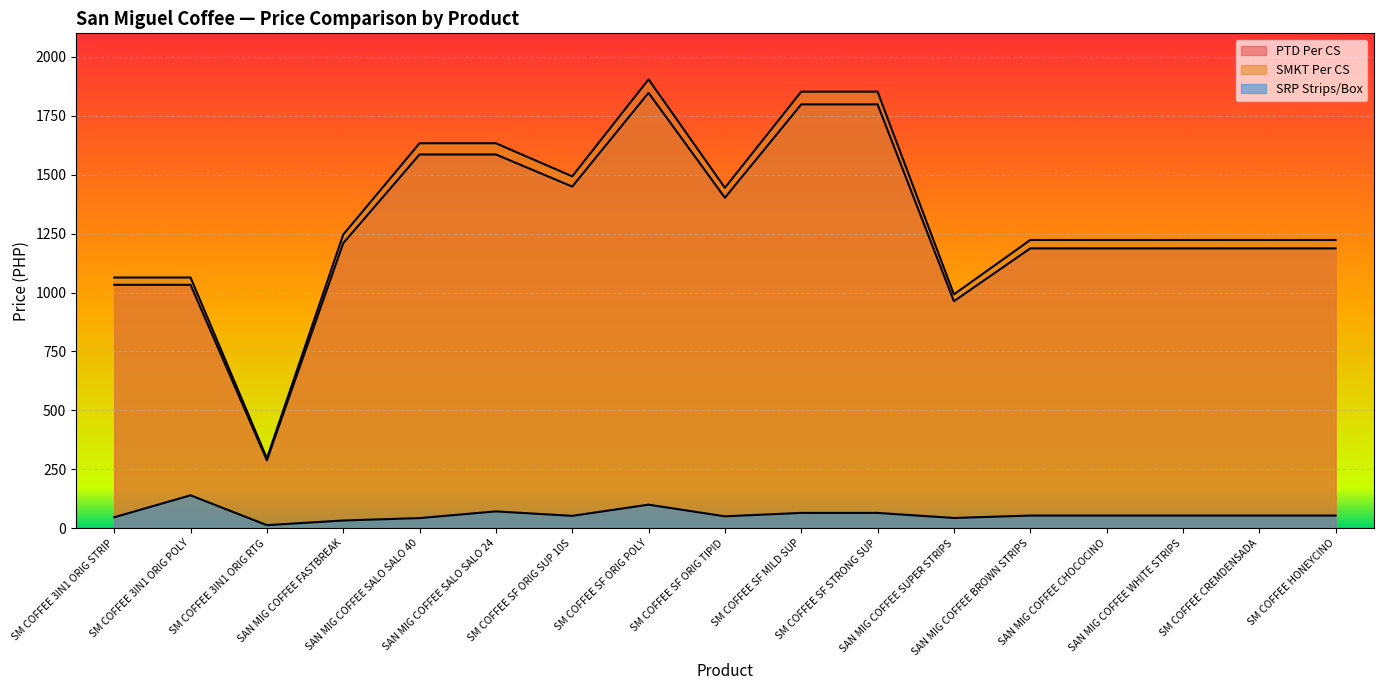

Rank the series by their maximum value, from highest to lowest.

SMKT Per CS, PTD Per CS, SRP Strips/Box